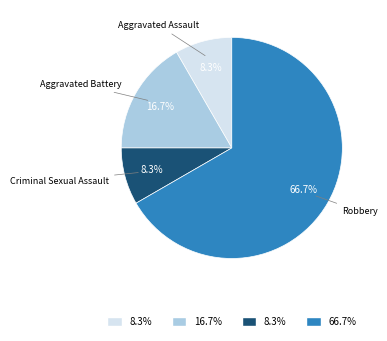

Which slice is the largest?

Robbery